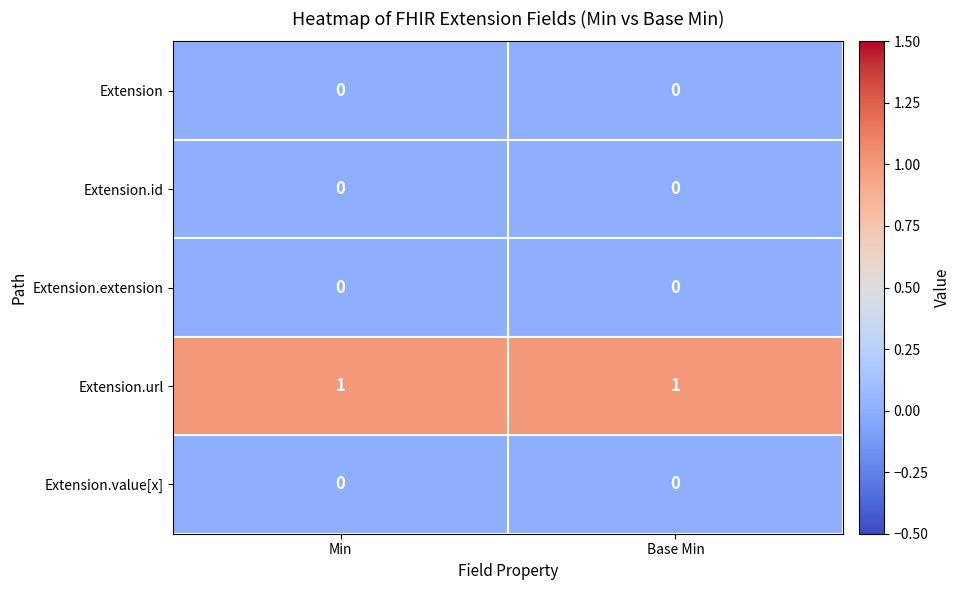

Which series has the largest total across all categories?

Extension.url